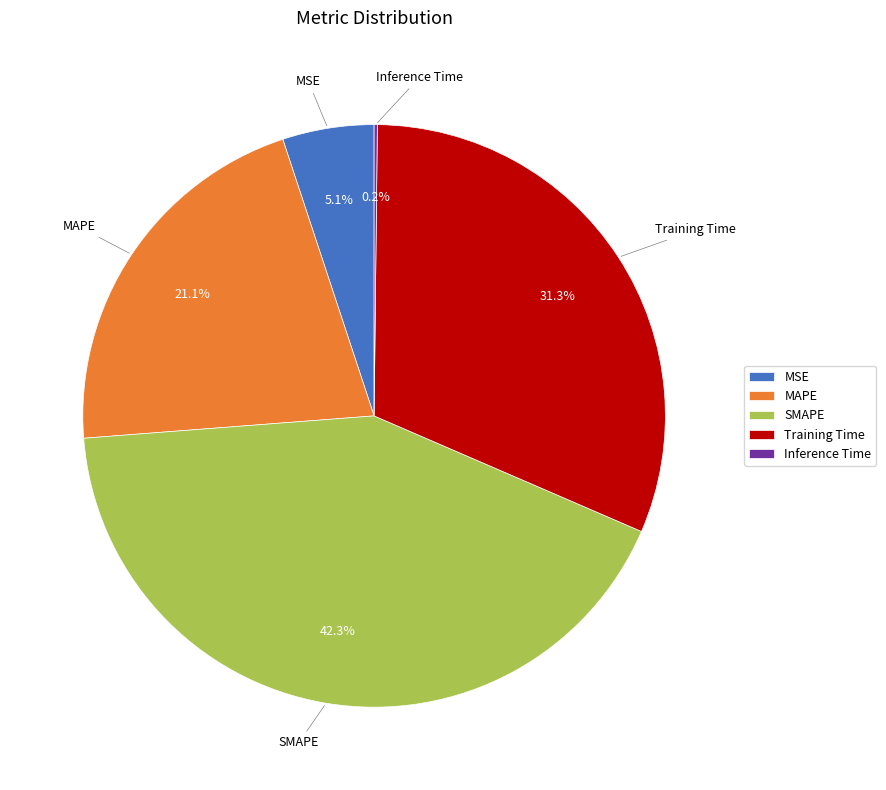

Between Training Time and SMAPE, which is larger?

SMAPE